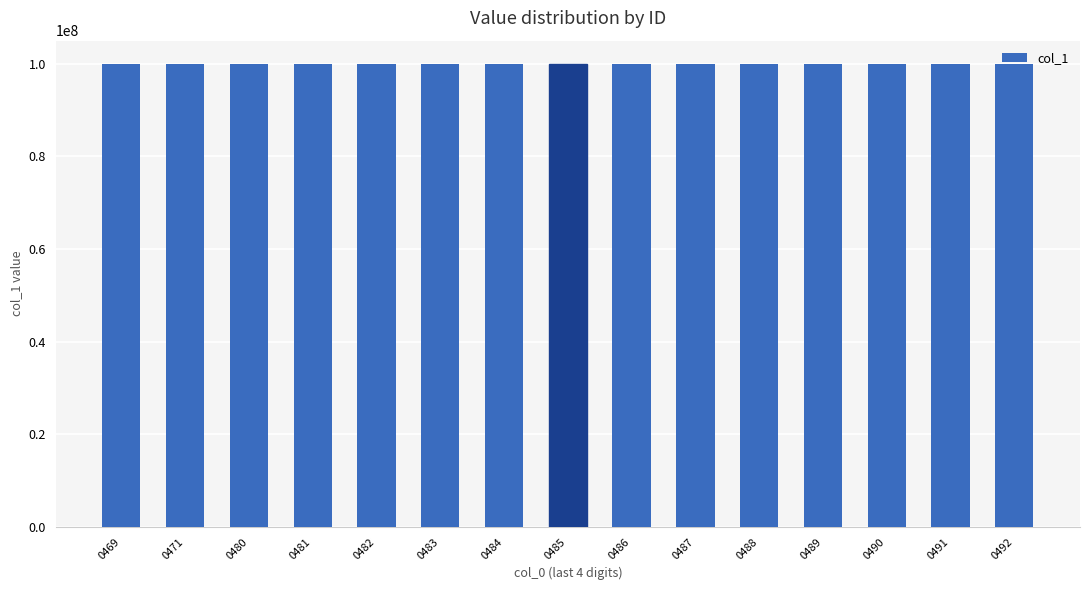

What is the average value?

100000039